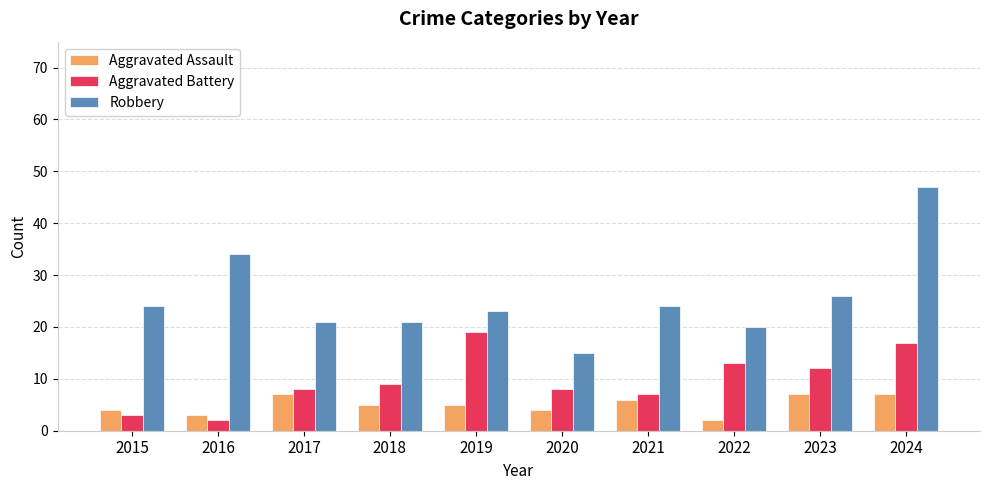

True or false: Robbery has a value of 32 at 2022.

False